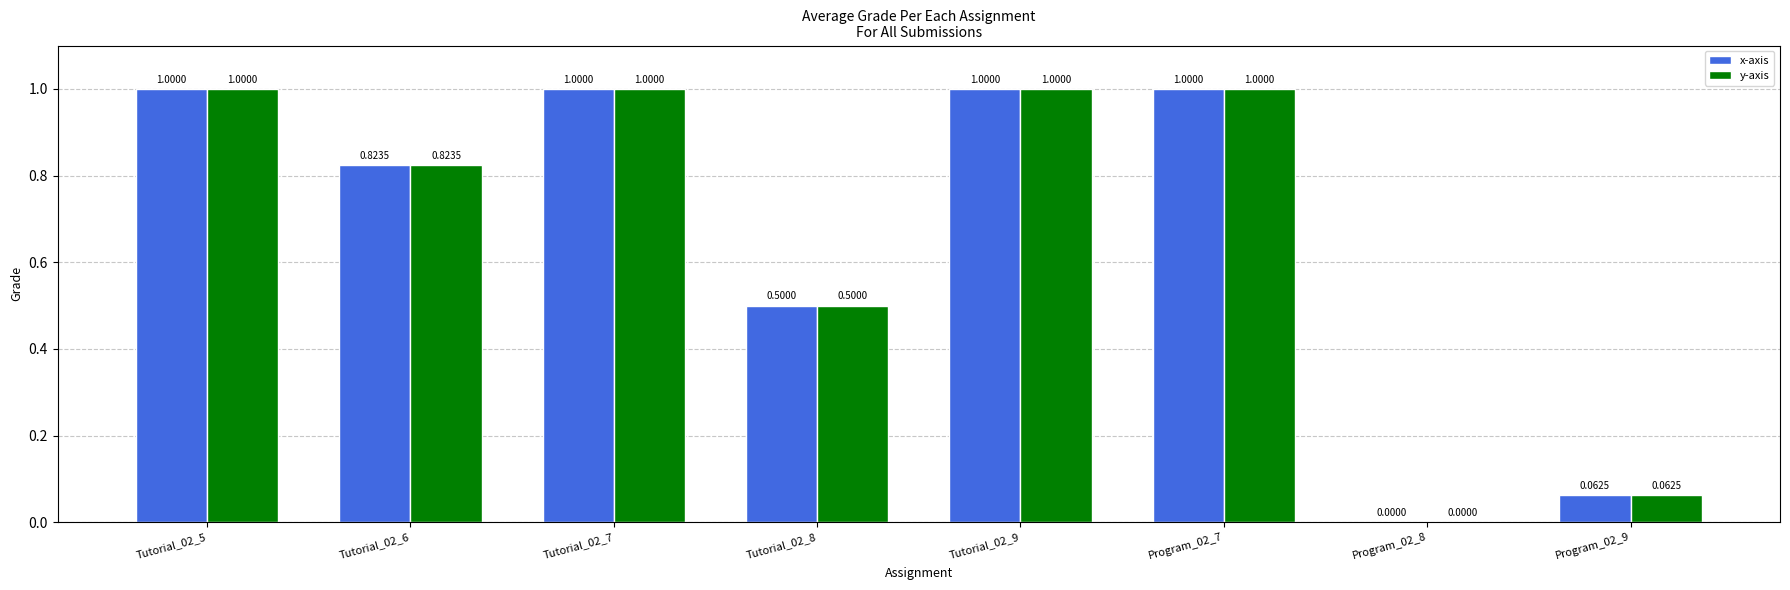

What is the sum of all x-axis values?

5.4